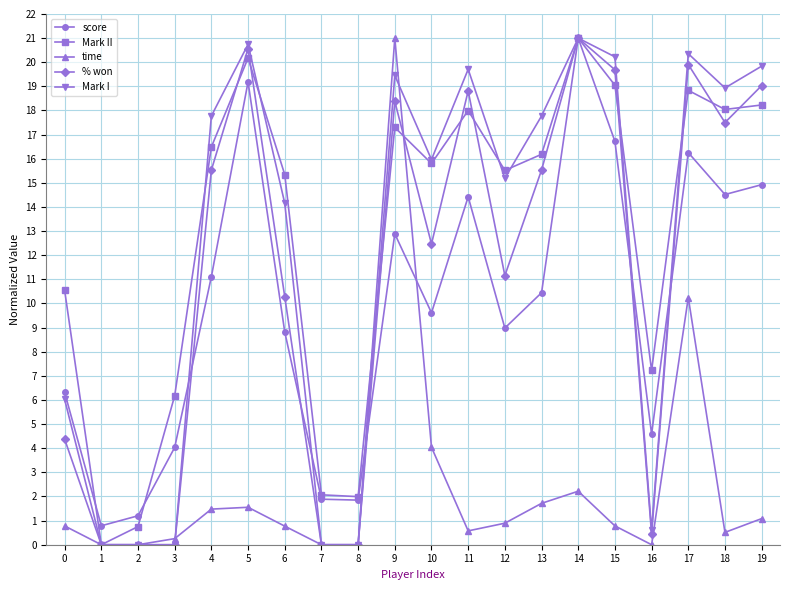

The value of % won at 1 is 0.0. True or false?

True